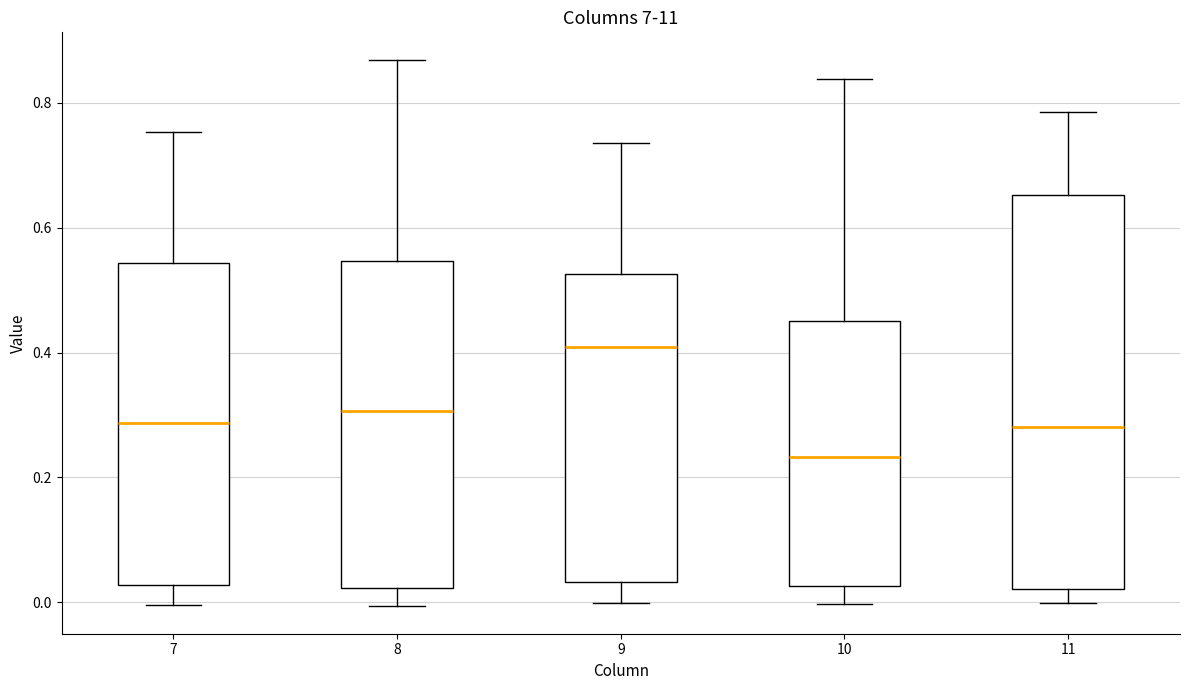

Reading left to right, read every box against the y-axis: the position of its median line, the range the box covers, and the ends of its whiskers. The values are not printed on the chart, so give them approximately, as read against the axis.

7: median 0.28, box 0.02 to 0.54, whiskers 0.00 to 0.76
8: median 0.30, box 0.02 to 0.54, whiskers 0.00 to 0.86
9: median 0.40, box 0.04 to 0.52, whiskers 0.00 to 0.74
10: median 0.24, box 0.02 to 0.46, whiskers 0.00 to 0.84
11: median 0.28, box 0.02 to 0.66, whiskers 0.00 to 0.78